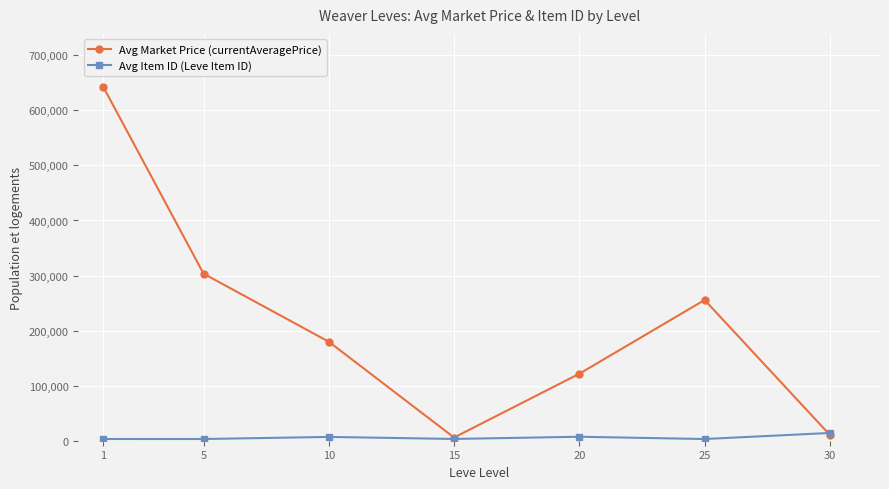

List the series in order of their peak value, highest first.

Avg Market Price (currentAveragePrice), Avg Item ID (Leve Item ID)